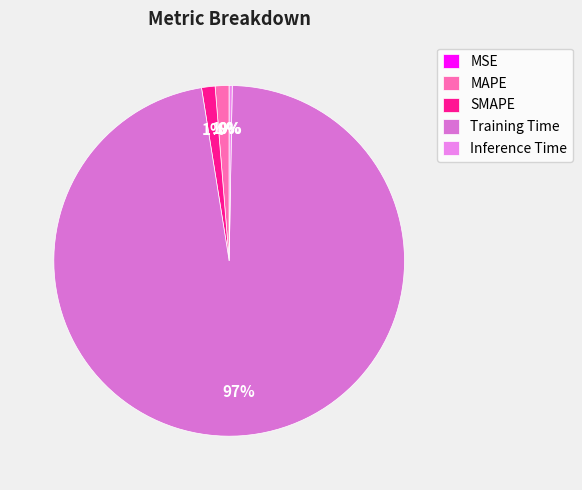

To the nearest percent, what is the difference between the largest and smallest slice percentages?

97%